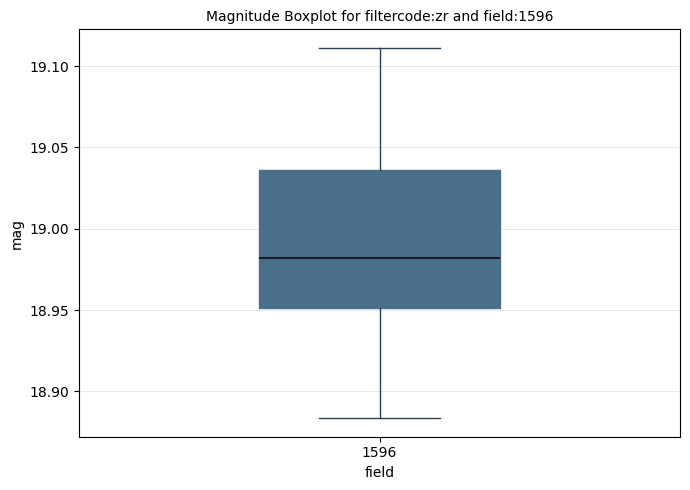

Where is the upper edge of the box at x = 1596 on the y-axis? The values are not printed on the chart, so give them approximately, as read against the axis.

19.035